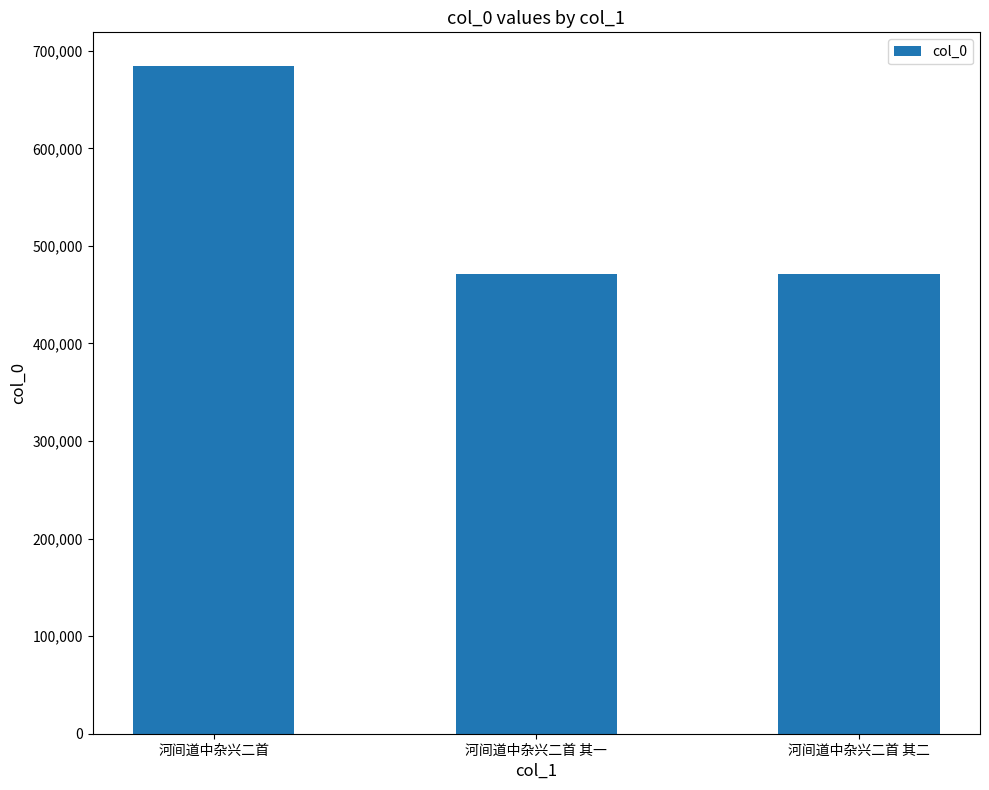

Which category has the highest value across all series?

河间道中杂兴二首